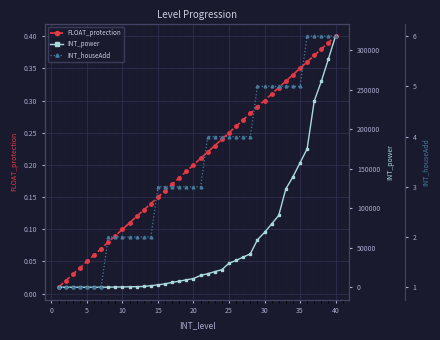

What are all the series names shown in the legend?

FLOAT_protection, INT_power, INT_houseAdd